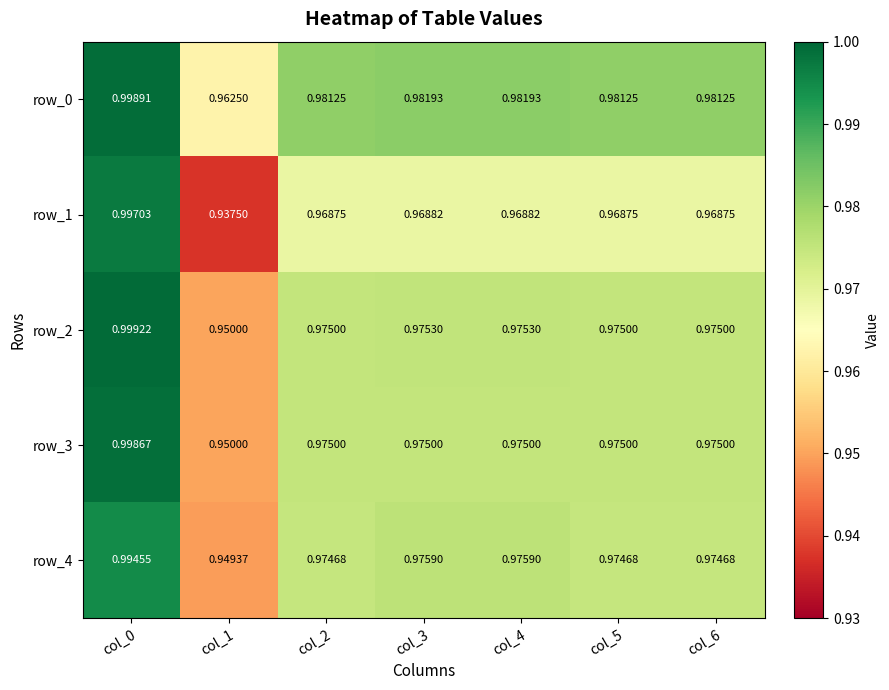

Is the value of row_1 at col_4 greater than the value of row_3 at col_3?

No